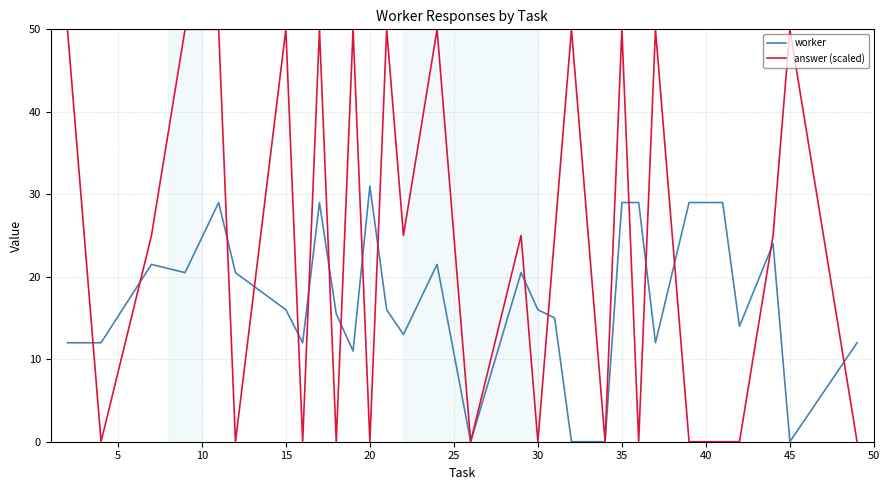

Which series has the largest total across all categories?

answer (scaled)